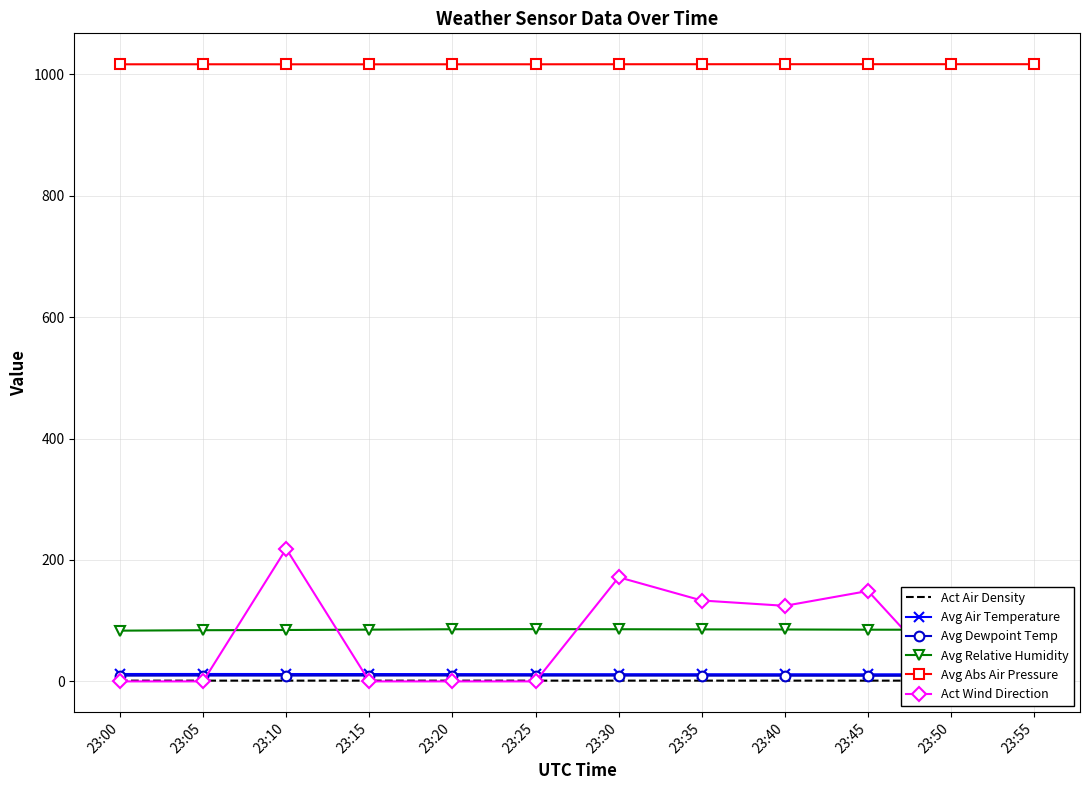

How many interior local peaks does the Avg Dewpoint Temp series have?

3